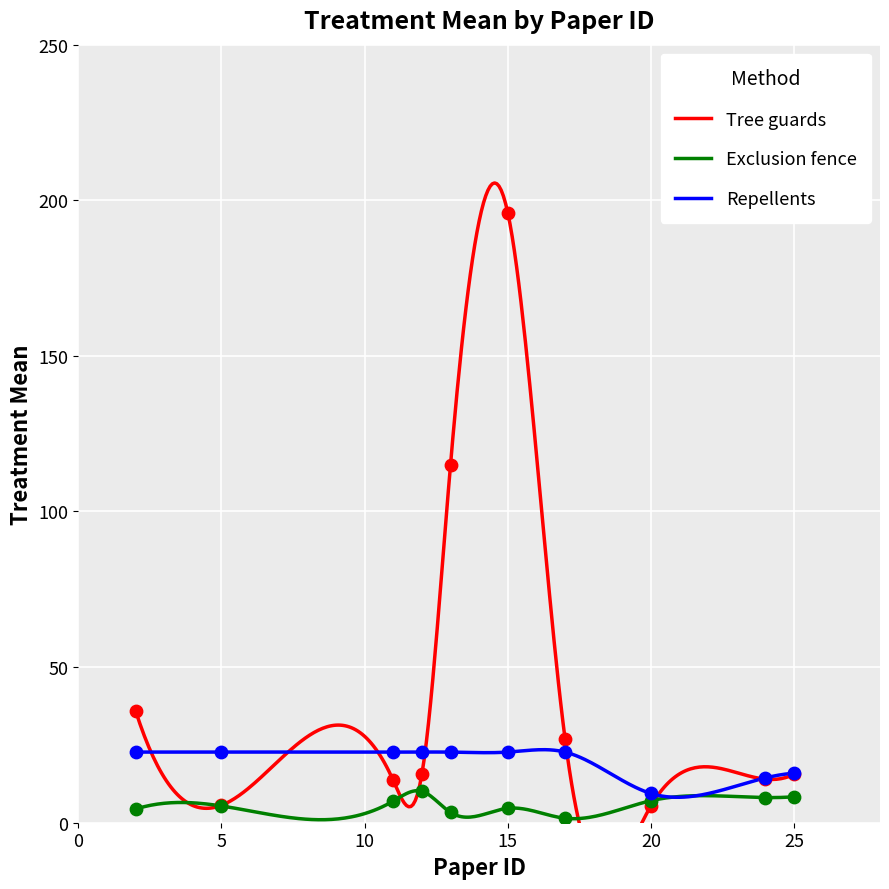

Which series has the widest spread of Y values?

Tree guards